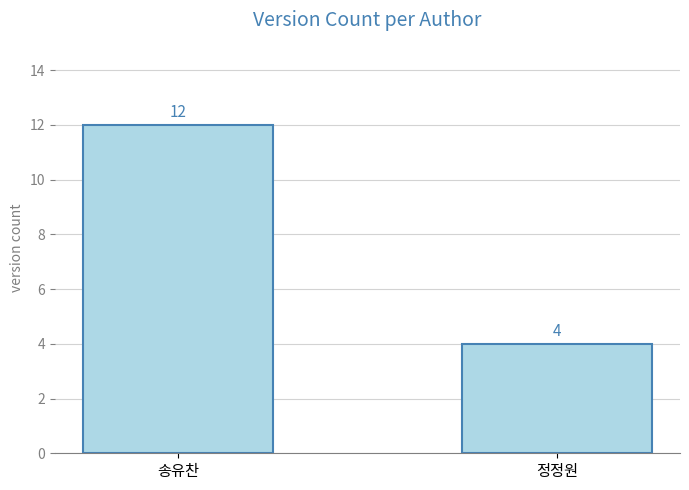

Rank the categories by value from highest to lowest.

송유찬, 정정원